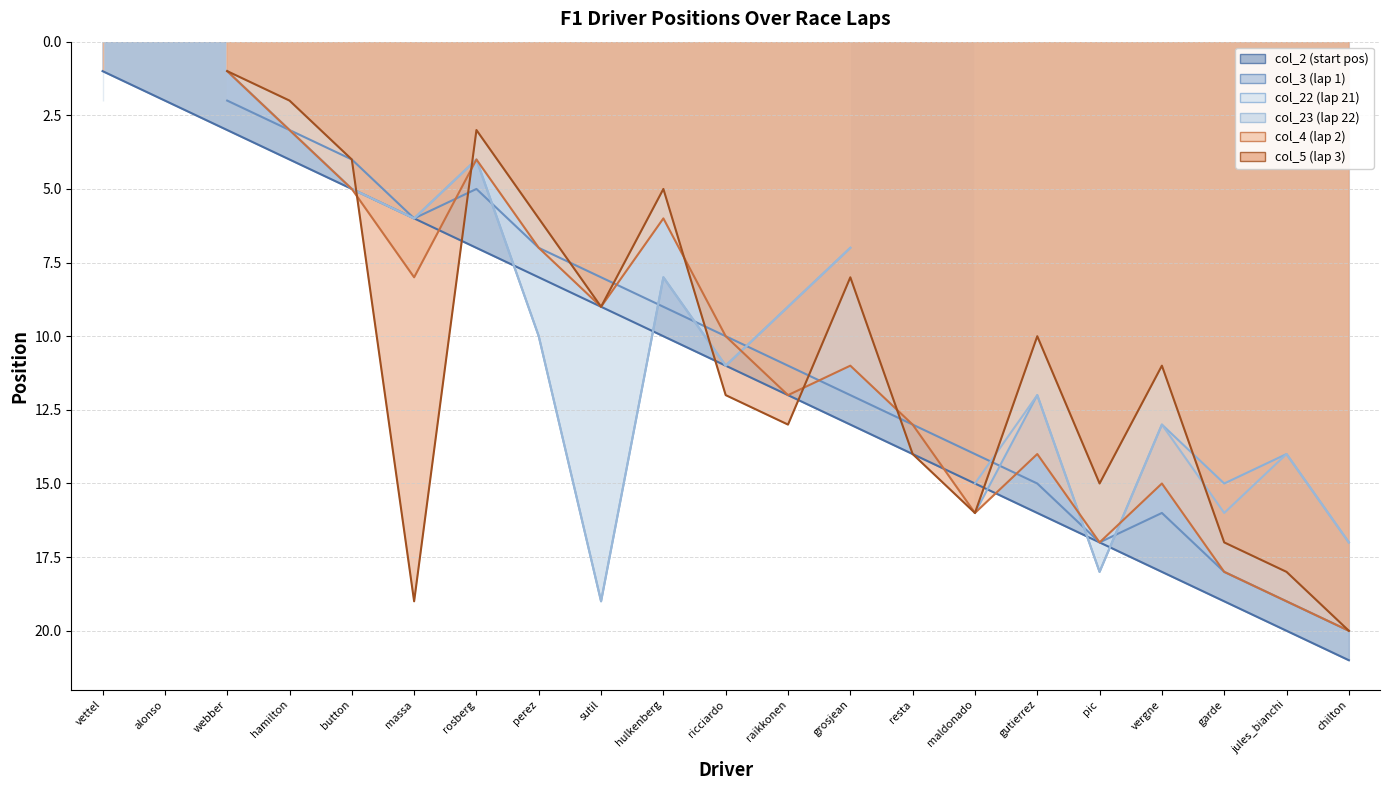

What is the label of the 5th point from the right?

pic